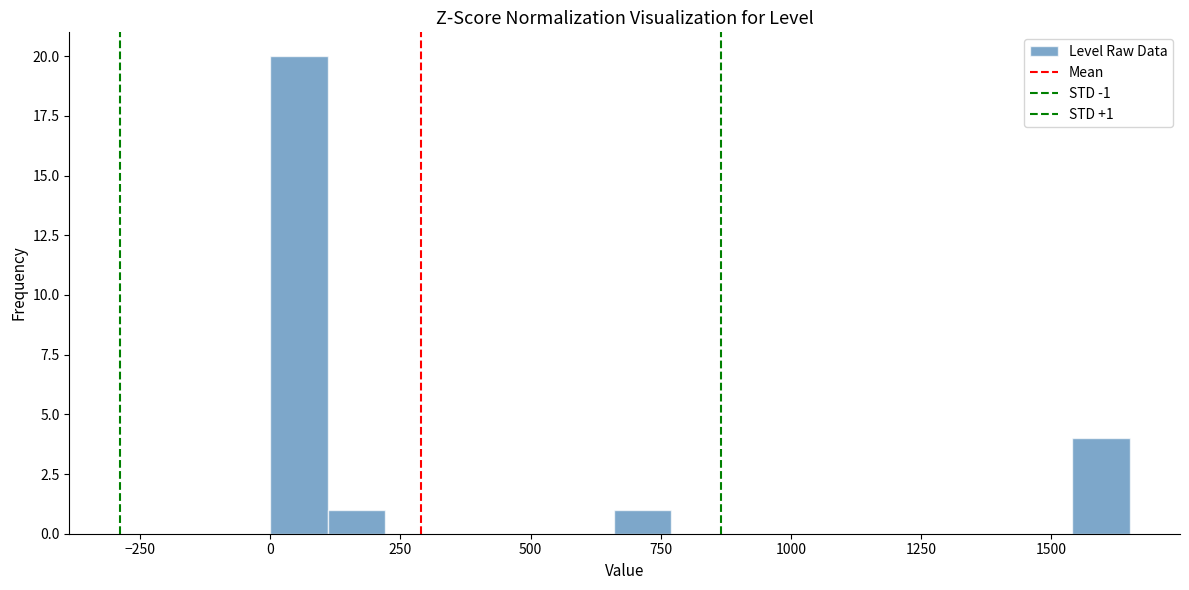

Read against the x-axis, roughly where is the centre of the tallest bar?

50